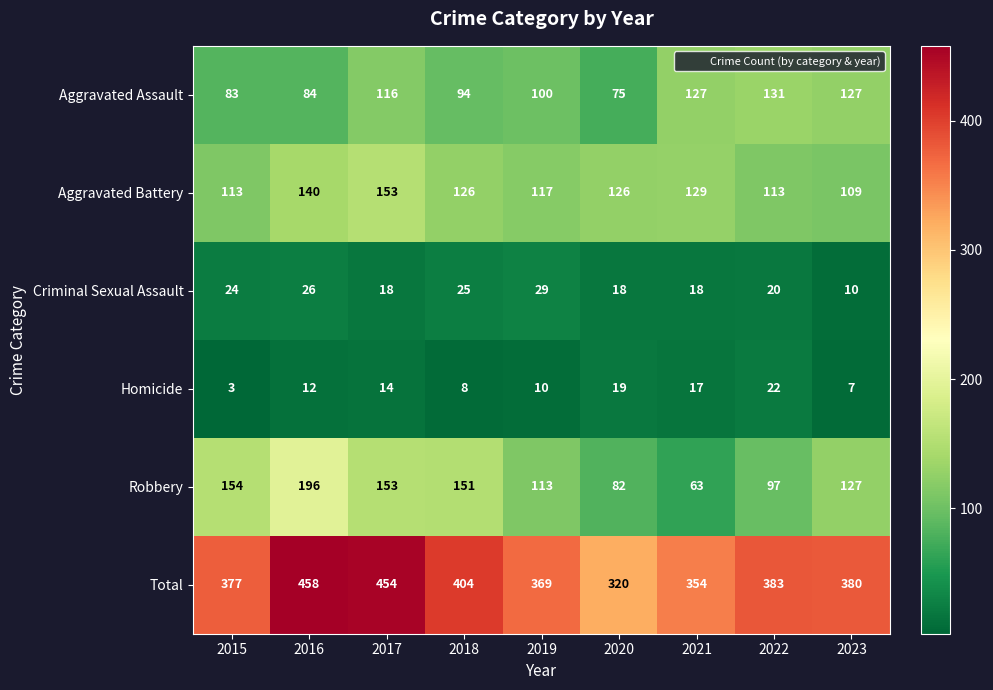

What is the difference between the highest and lowest values at 2018?

396